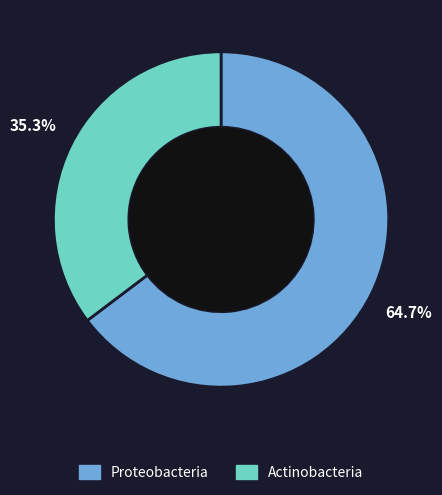

To the nearest percent, what portion does Proteobacteria represent?

65%